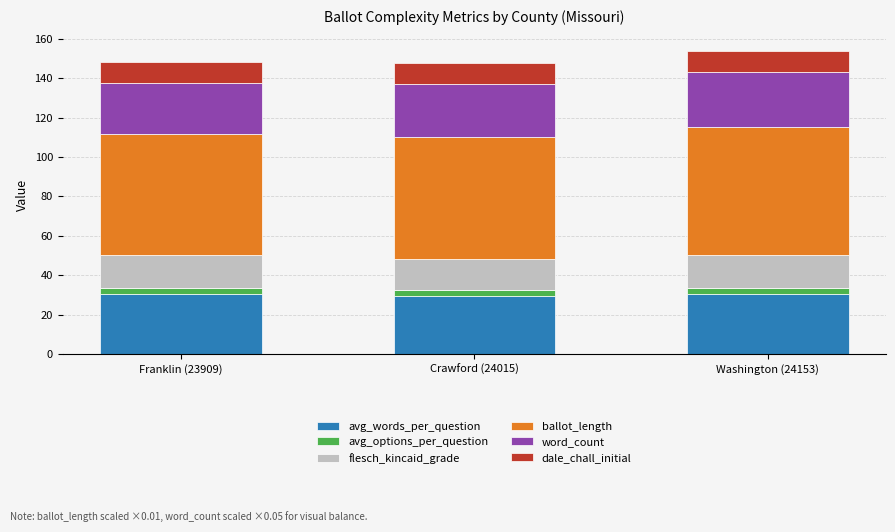

Is it true that avg_words_per_question equals 47.8 at Washington (24153)?

False